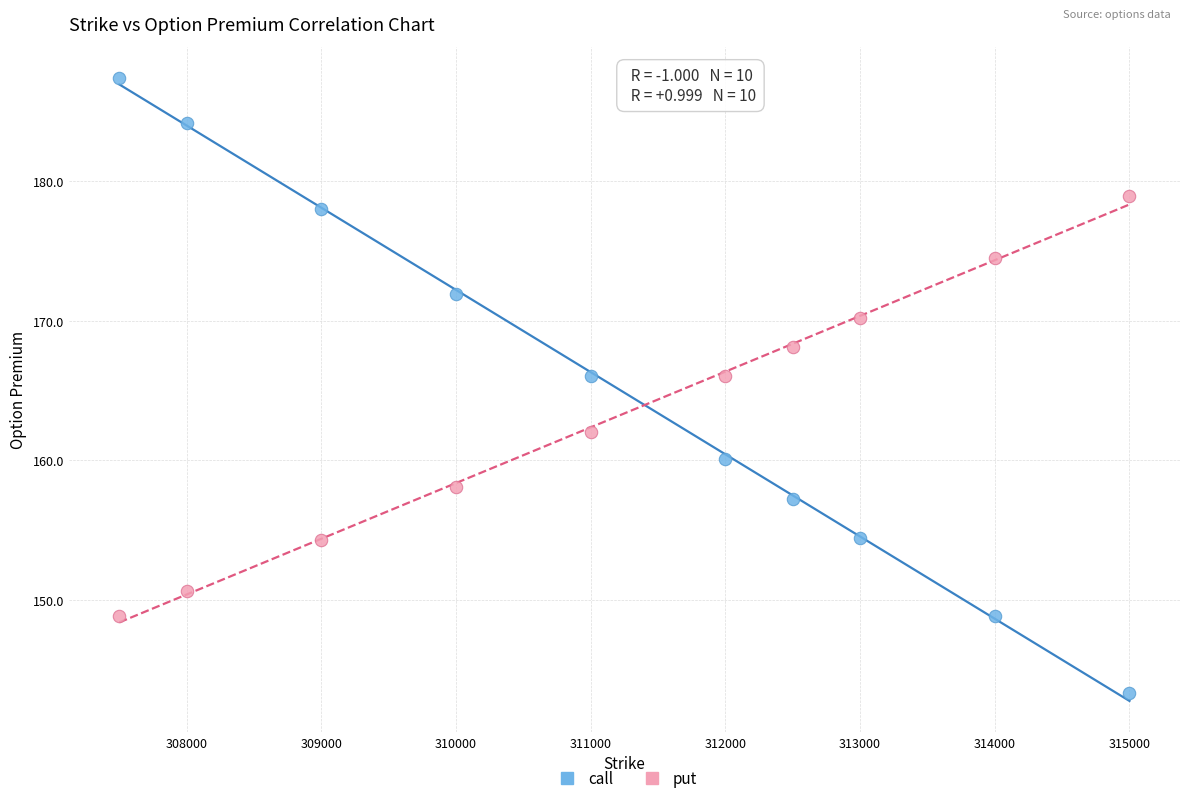

Which series contains the lowest Y value?

call